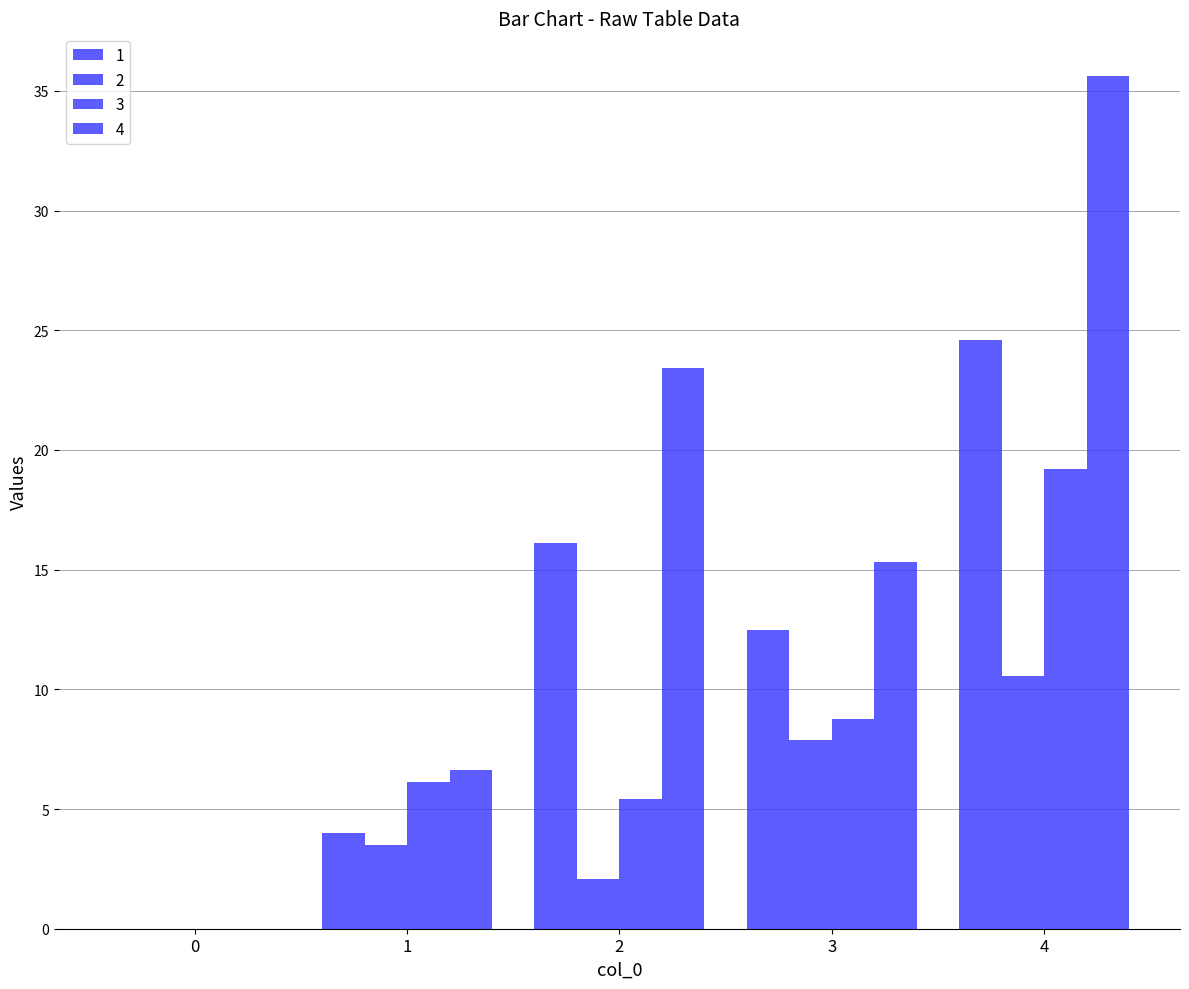

What is the value of the 4 bar at the 3rd from the left?

23.4